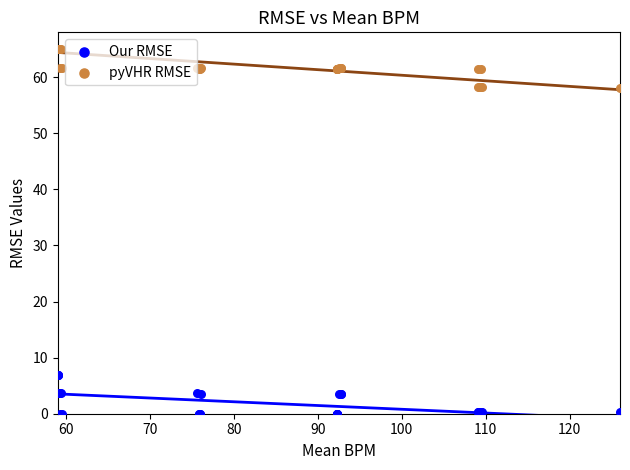

What are all the series names shown in the legend?

Our RMSE, pyVHR RMSE